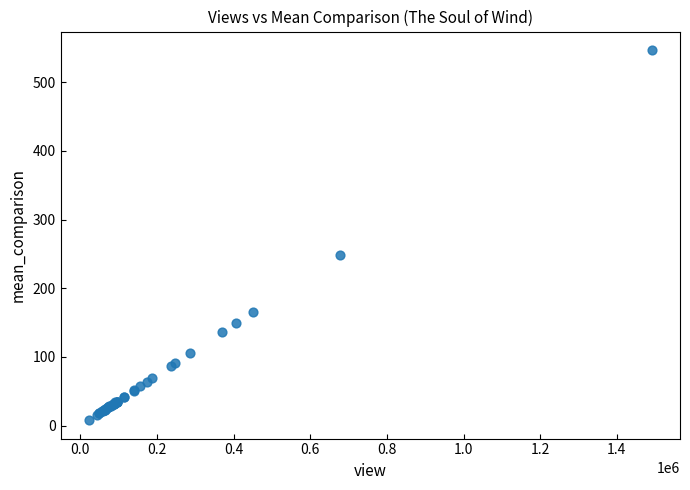

What Y value in the scatter plot is closest to 277?

249